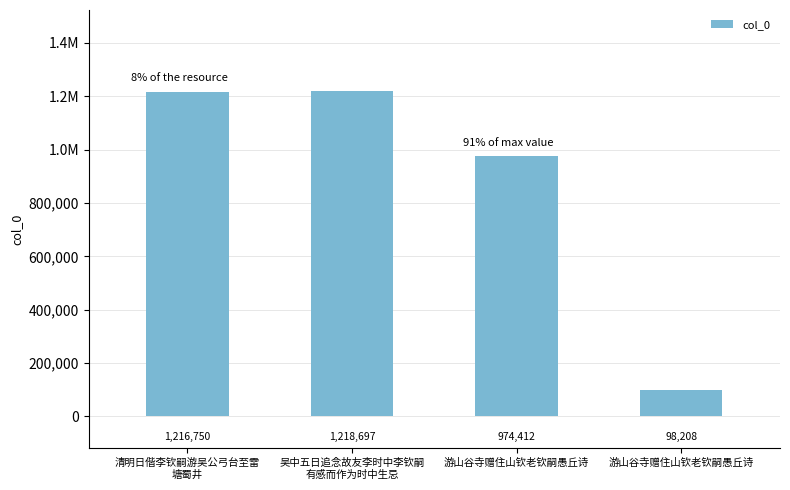

List the labels in order of value, largest first.

吴中五日追念故友李时中李钦嗣
有感而作为时中生忌, 清明日偕李钦嗣游吴公弓台至雷
塘蜀井, 游山谷寺赠住山钦老钦嗣愚丘诗, 游山谷寺赠住山钦老钦嗣愚丘诗